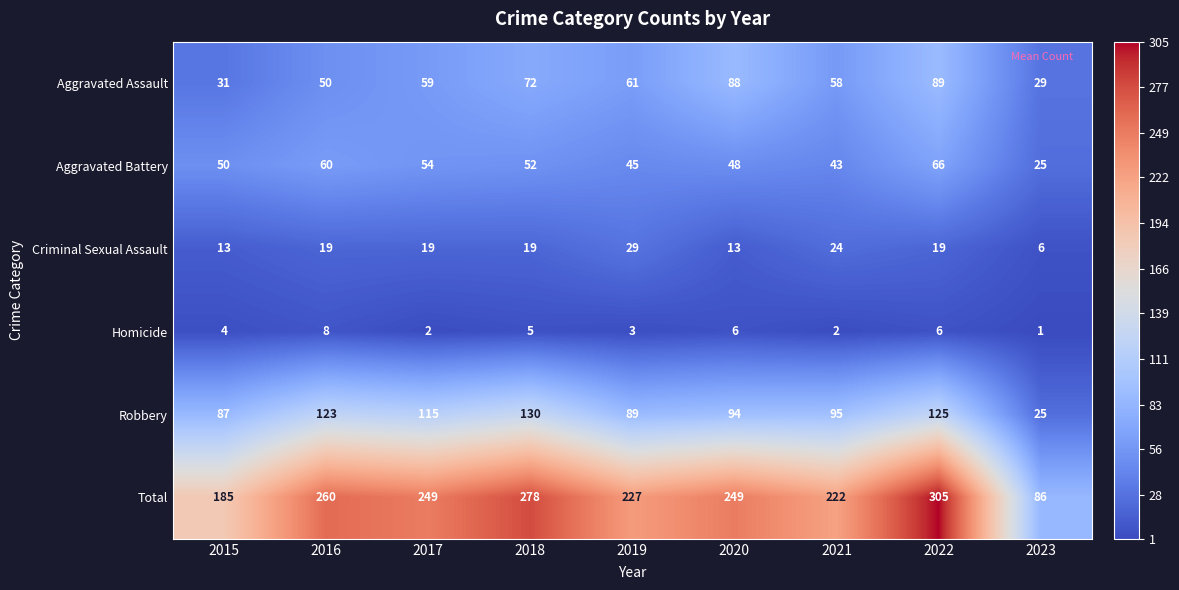

What is the approximate value of Robbery at 2021, to the nearest 10?

100